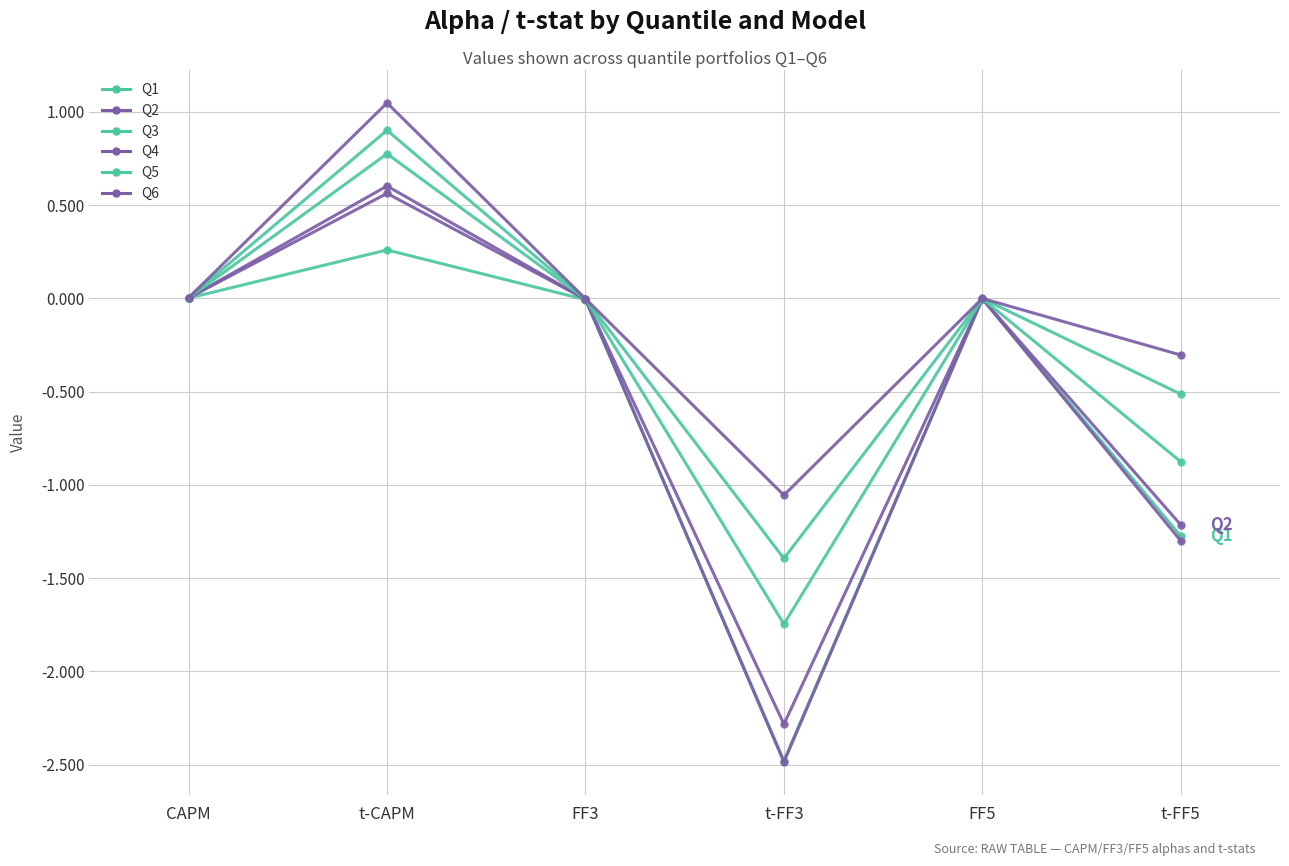

How many distinct data groups are displayed?

6